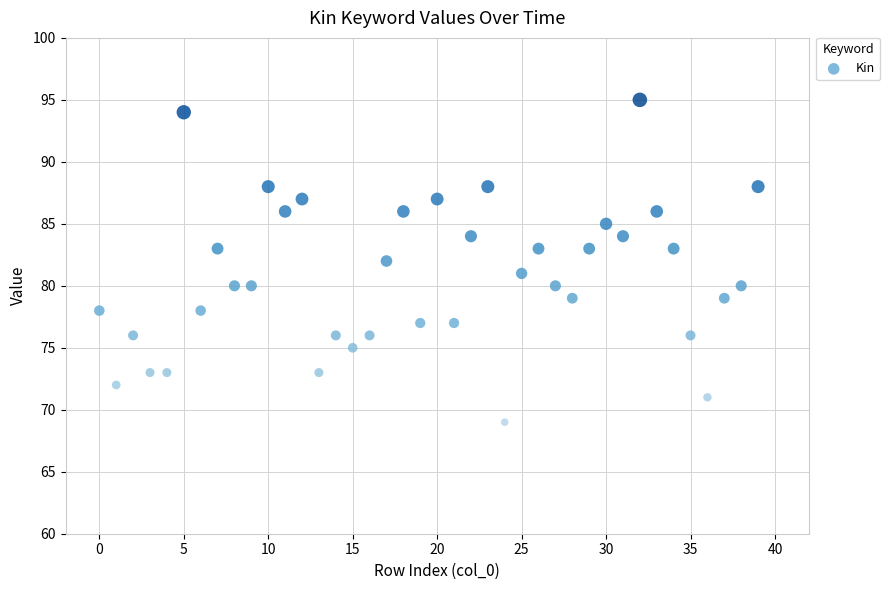

What is the range of Y values (max minus min)?

26